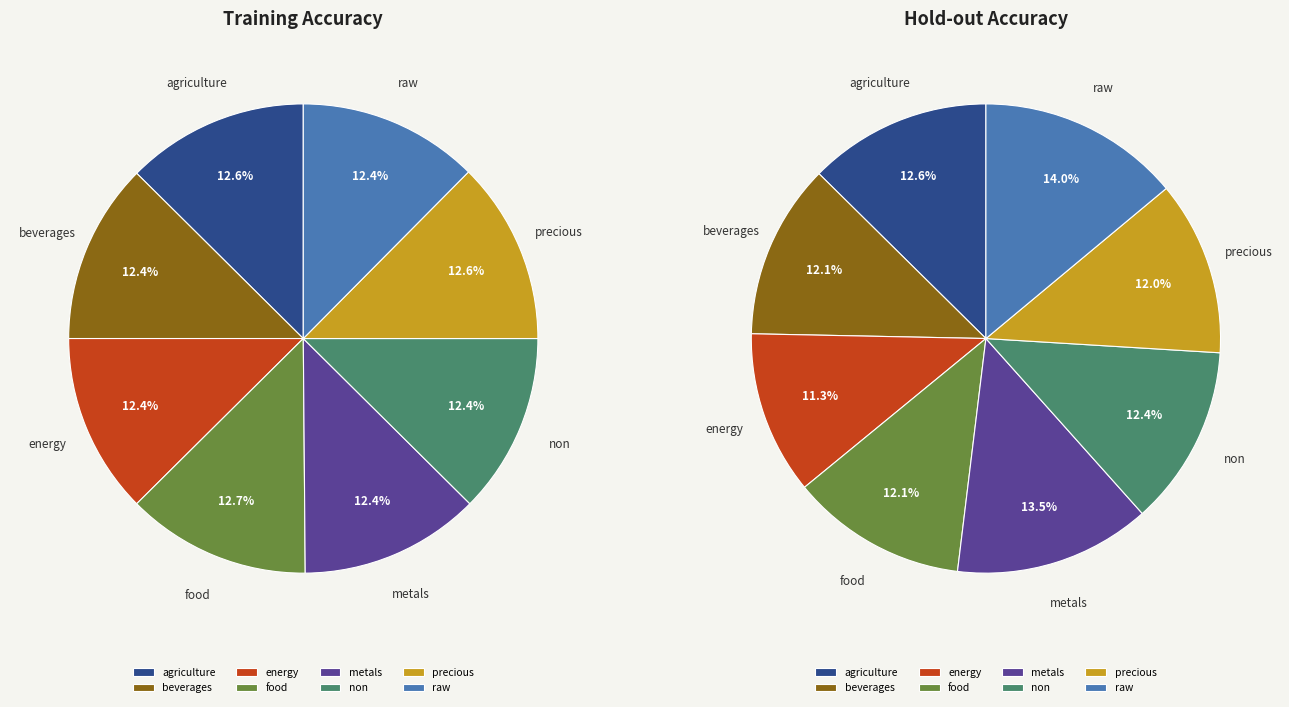

How many segments does this pie chart have?

8